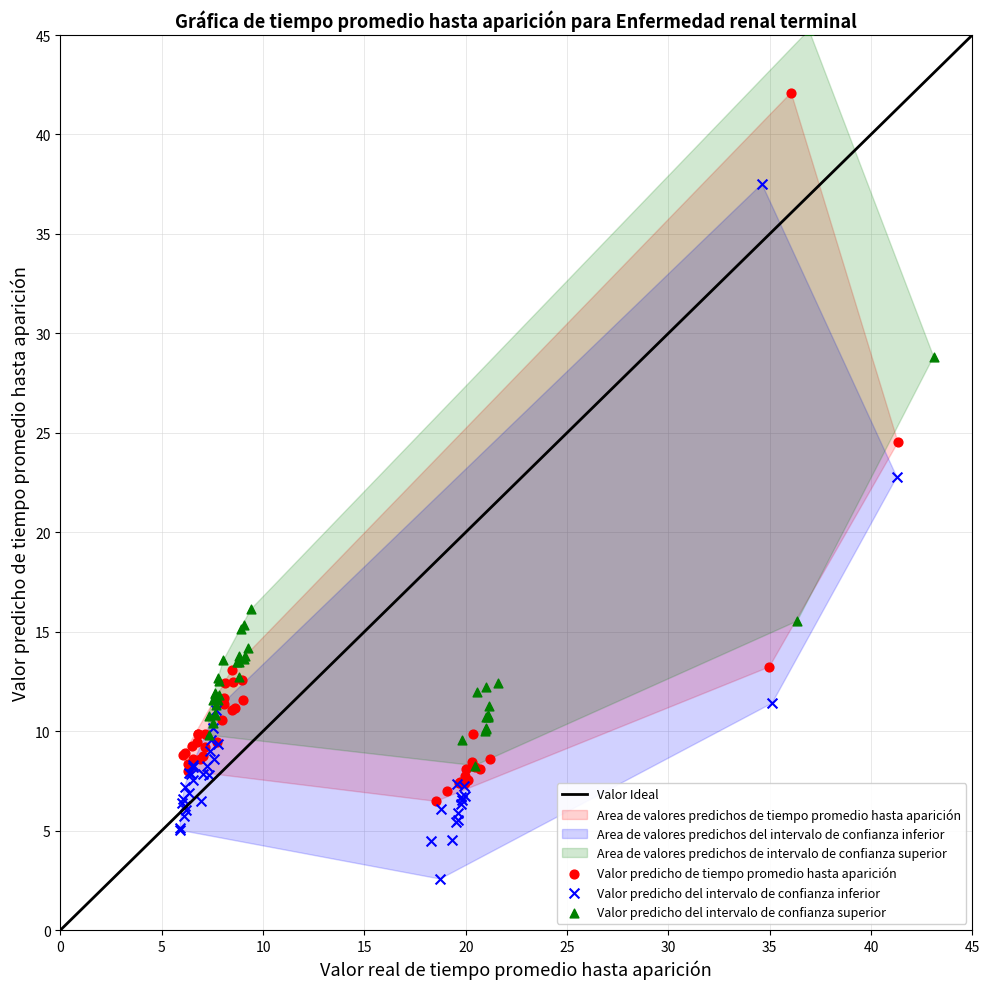

Which series reaches the minimum Y coordinate?

Valor predicho del intervalo de confianza inferior